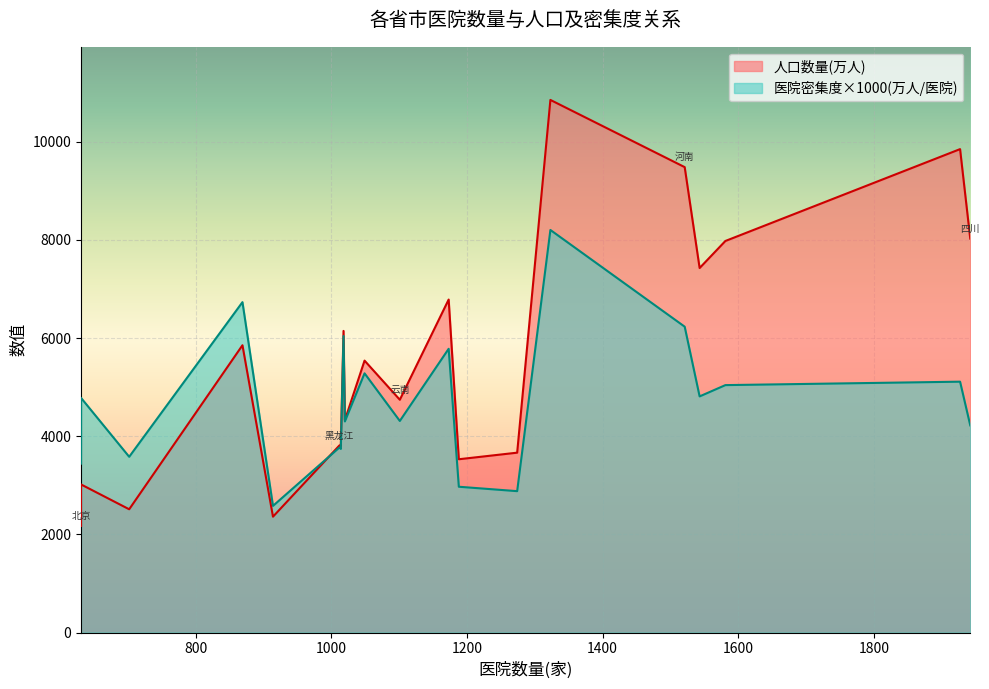

What is the difference between the maximum and minimum values in the 医院密集度(万人/医院) series?

5.6